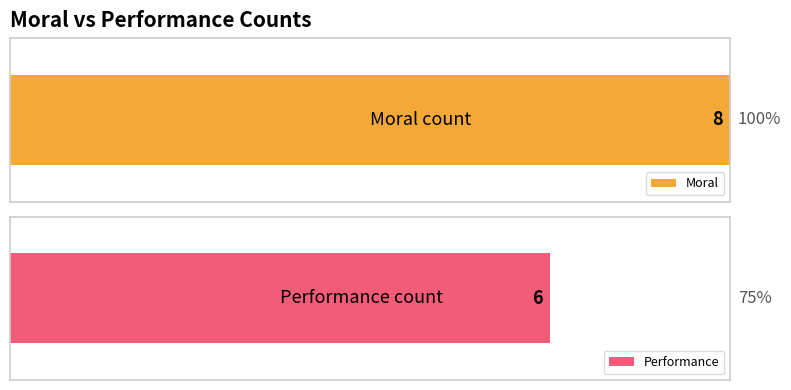

The Moral series shows 1 at ../Data/Ethic_Moral_Psychology/Posts. True or false?

False